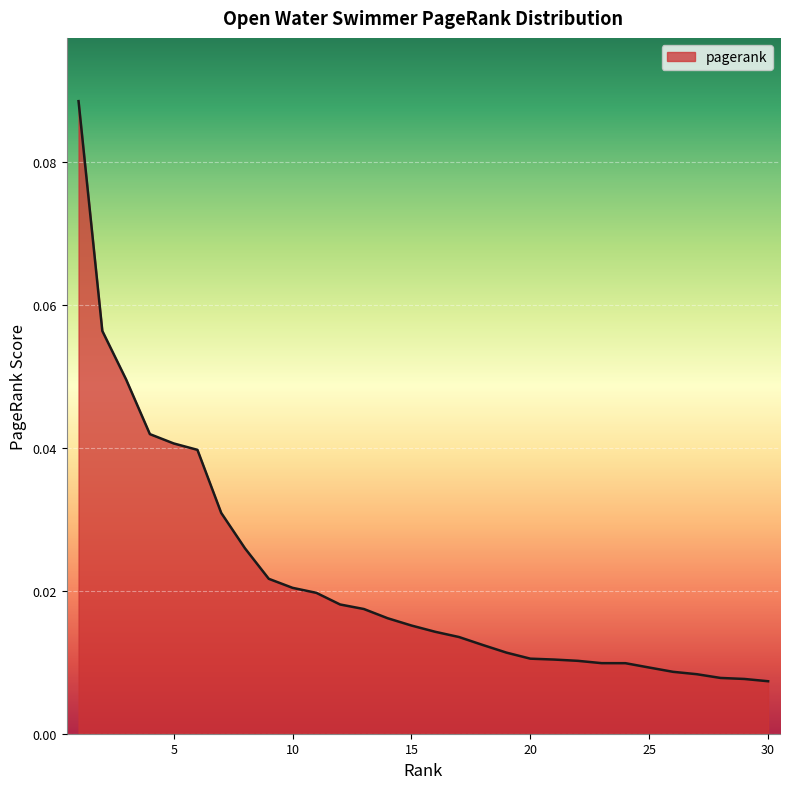

Which category has the lowest value across all series?

30